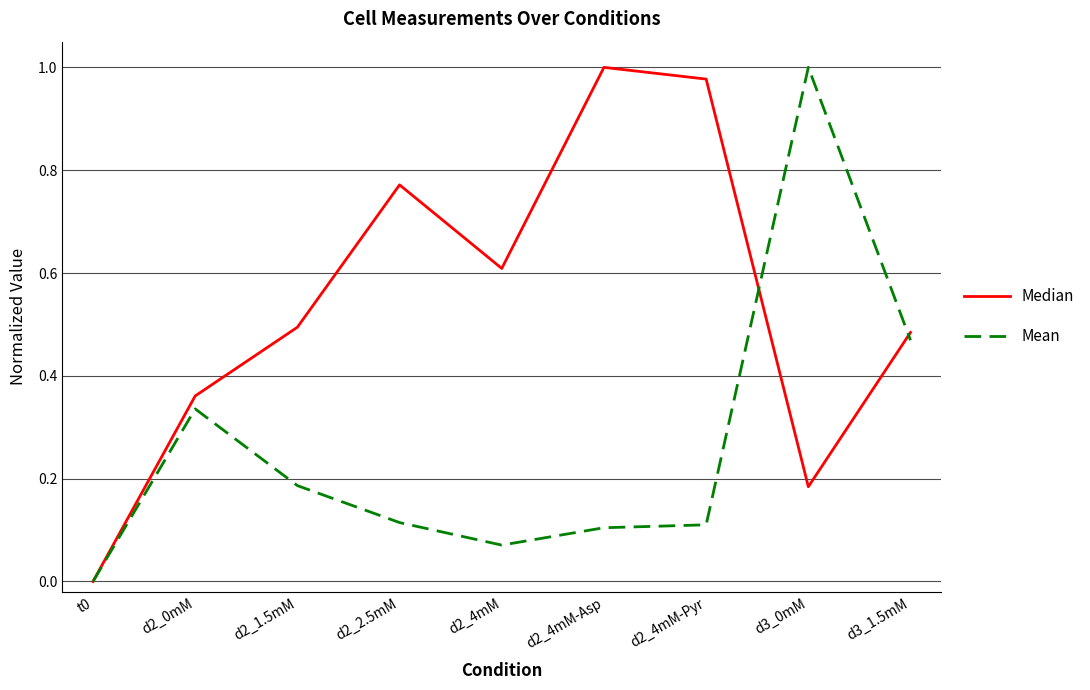

What position from the right is d2_4mM-Pyr?

3